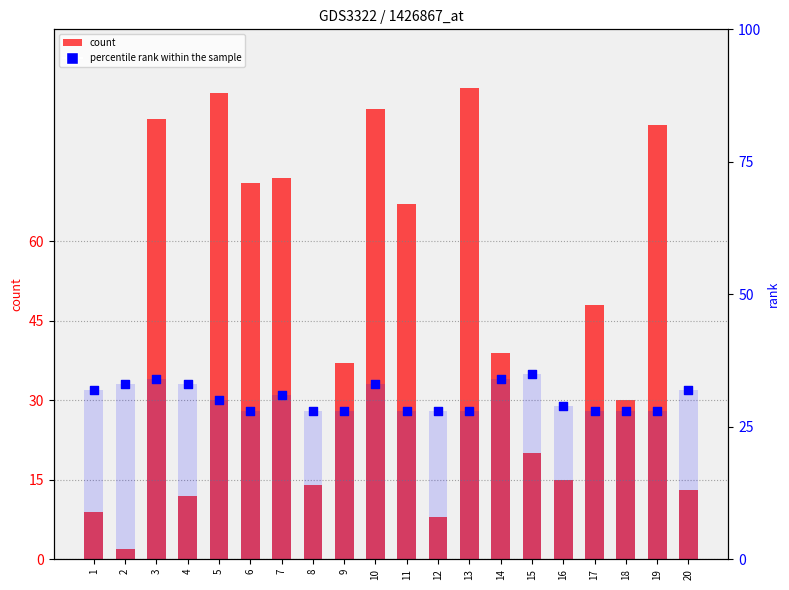

What is the total value across all series at 9?

93